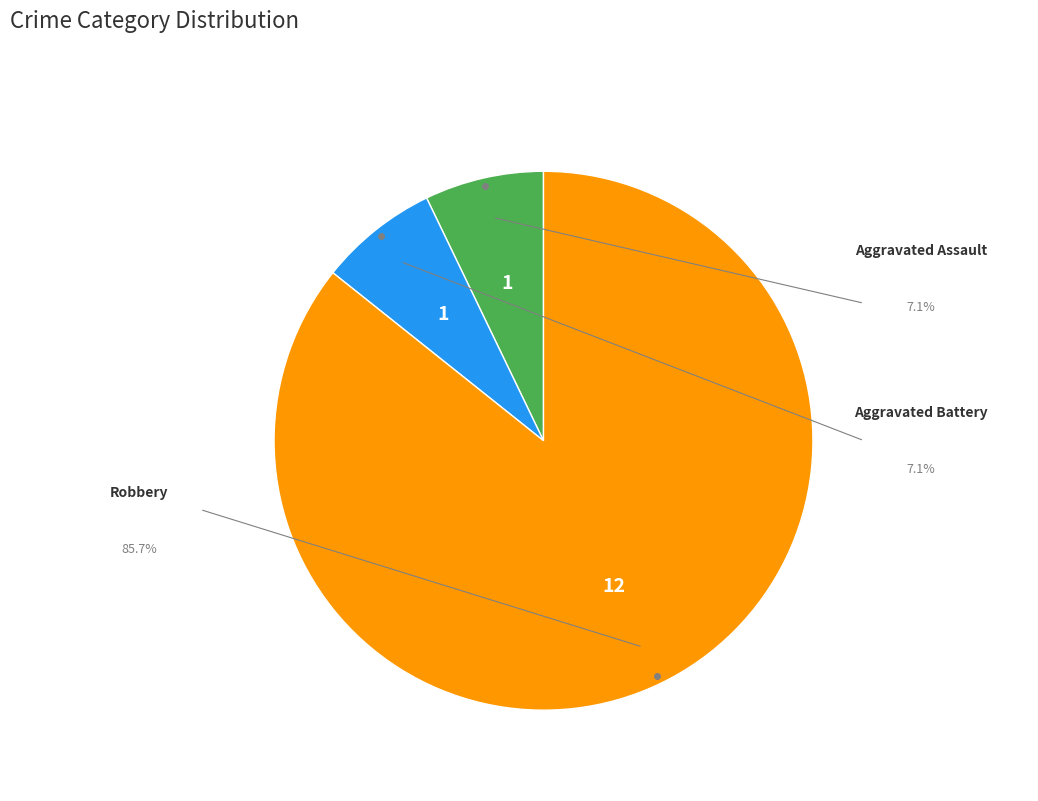

How many slices are in this pie chart?

3